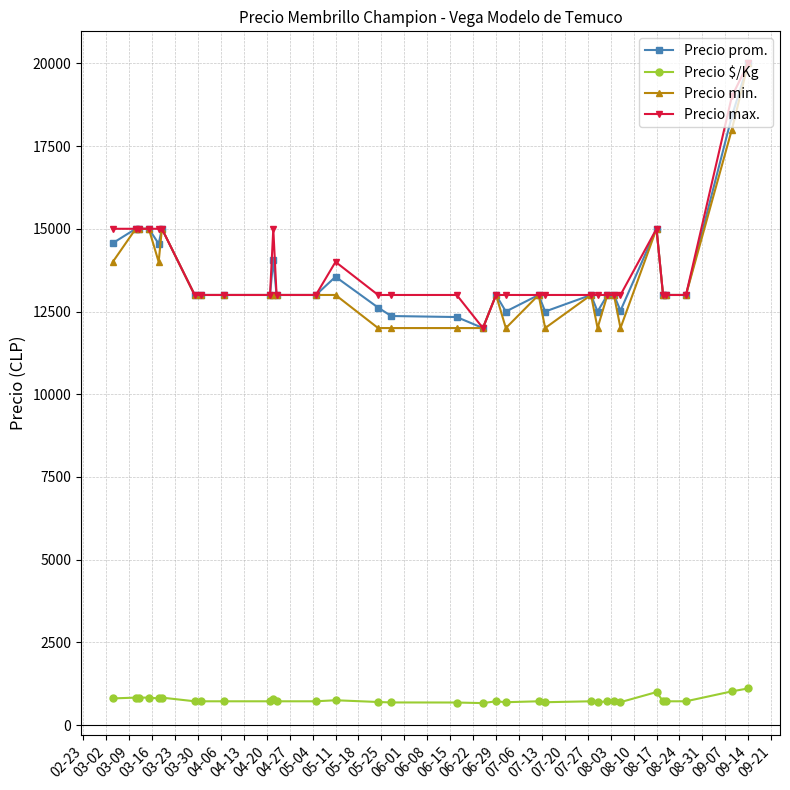

What is the average value of the Precio min. series?

13485